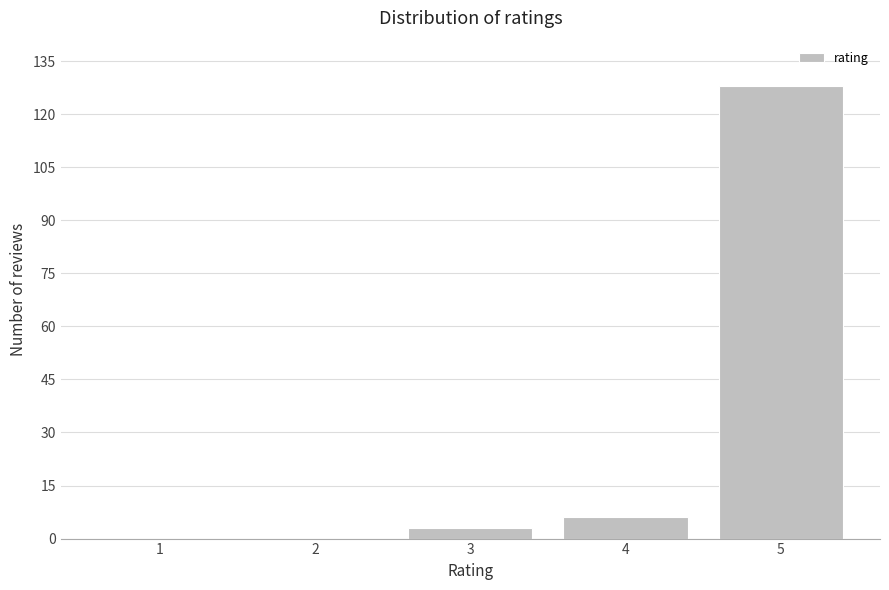

Reading left to right, transcribe all the data shown in this chart.

1=0	2=0	3=3	4=6	5=128